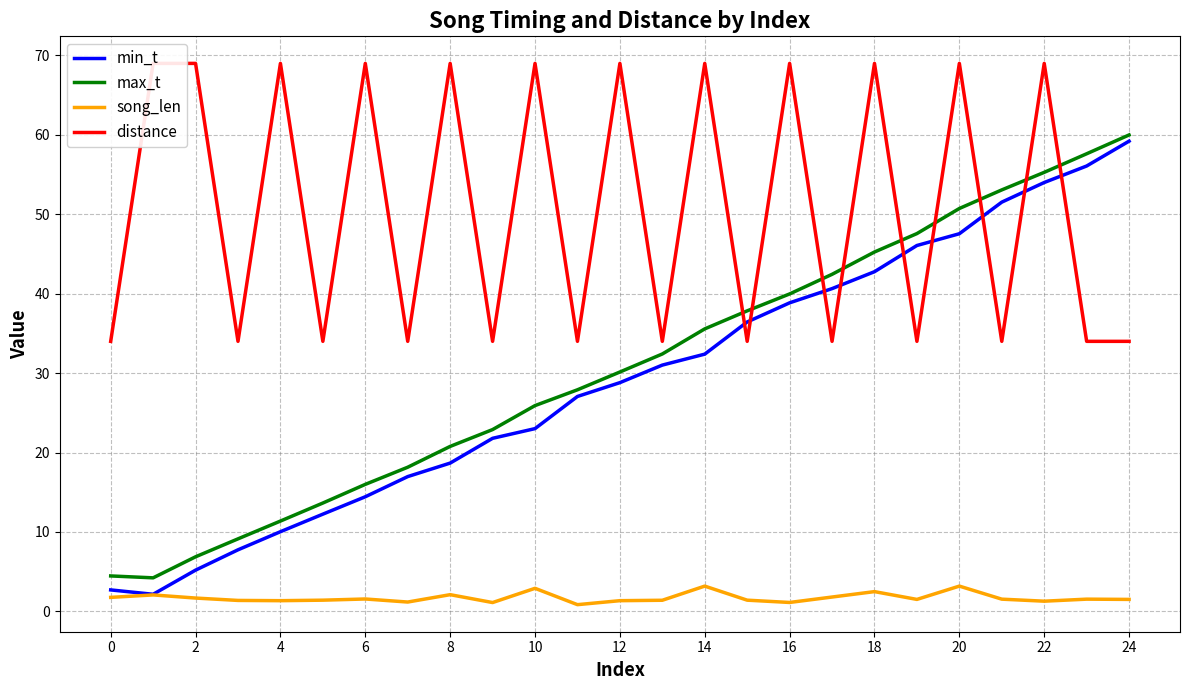

What is the maximum value for max_t?

60.0